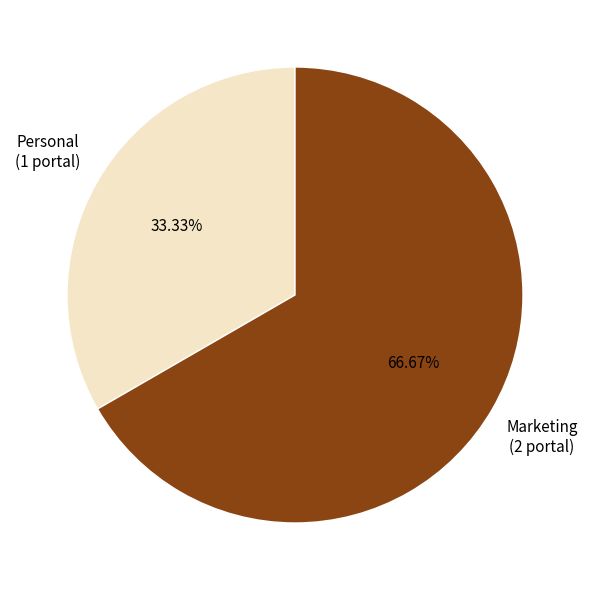

Does any single category account for the majority?

Yes